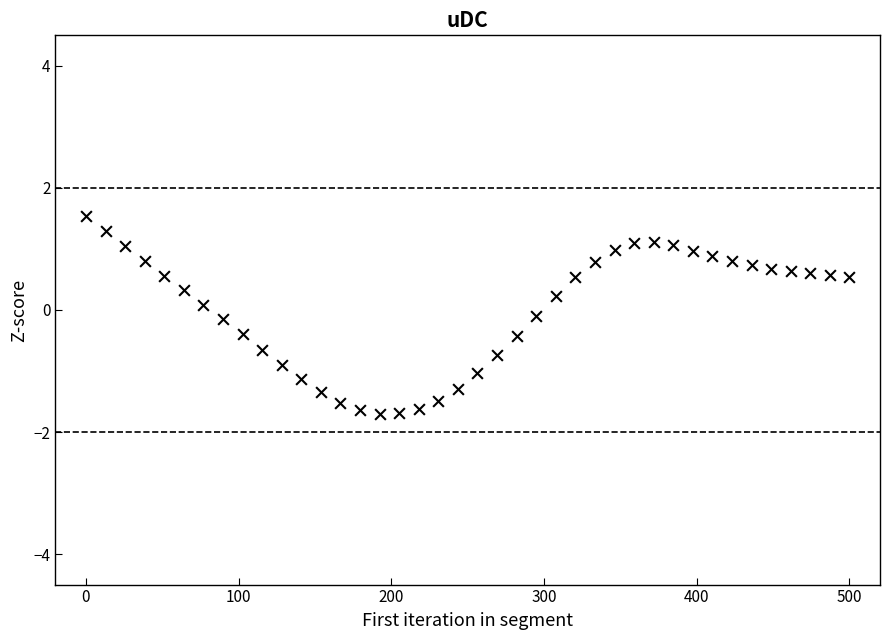

What is the range of Y values (max minus min)?

3.2